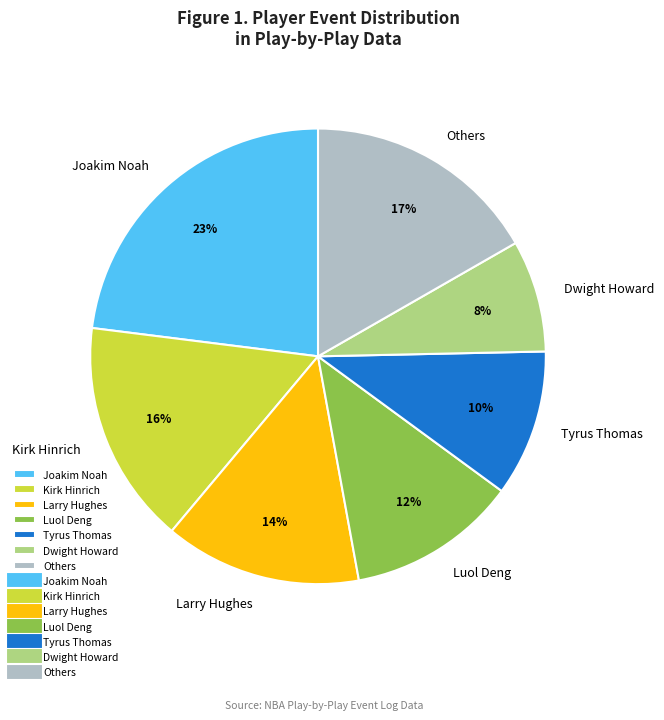

Rank the categories by value from lowest to highest.

Dwight Howard, Tyrus Thomas, Luol Deng, Larry Hughes, Kirk Hinrich, Others, Joakim Noah